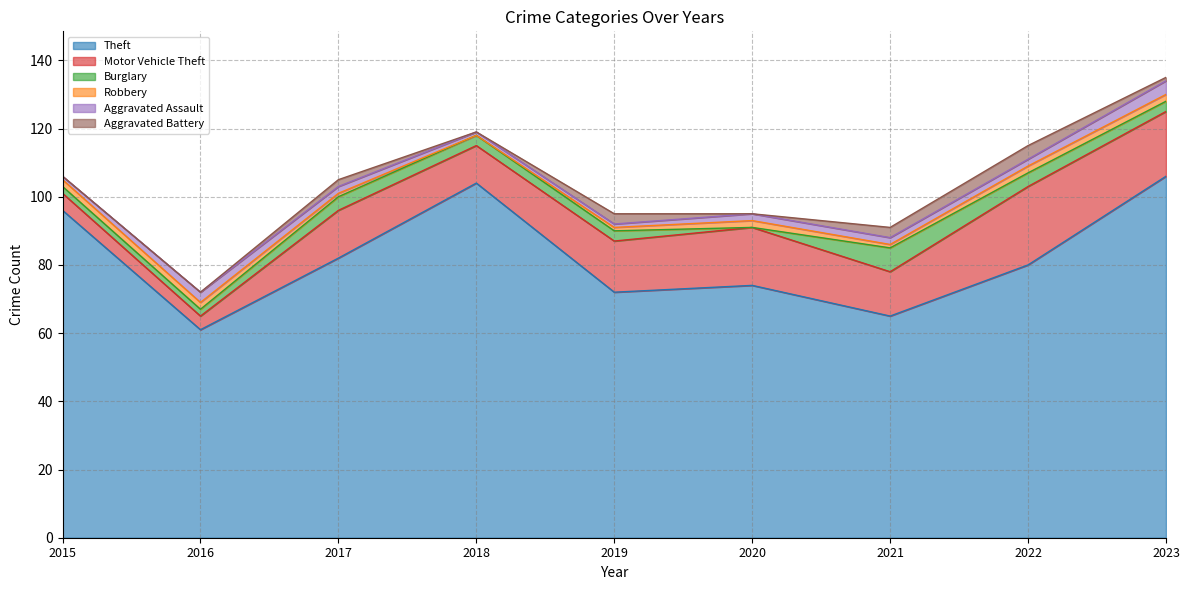

Reading left to right, transcribe all the data shown in this chart.

Theft: 96	61	82	104	72	74	65	80	106
Motor Vehicle Theft: 5	4	14	11	15	17	13	23	19
Burglary: 2	2	4	3	3	0	7	4	3
Robbery: 2	2	1	0	1	2	1	2	2
Aggravated Assault: 1	3	2	1	1	2	2	2	4
Aggravated Battery: 0	0	2	0	3	0	3	4	1